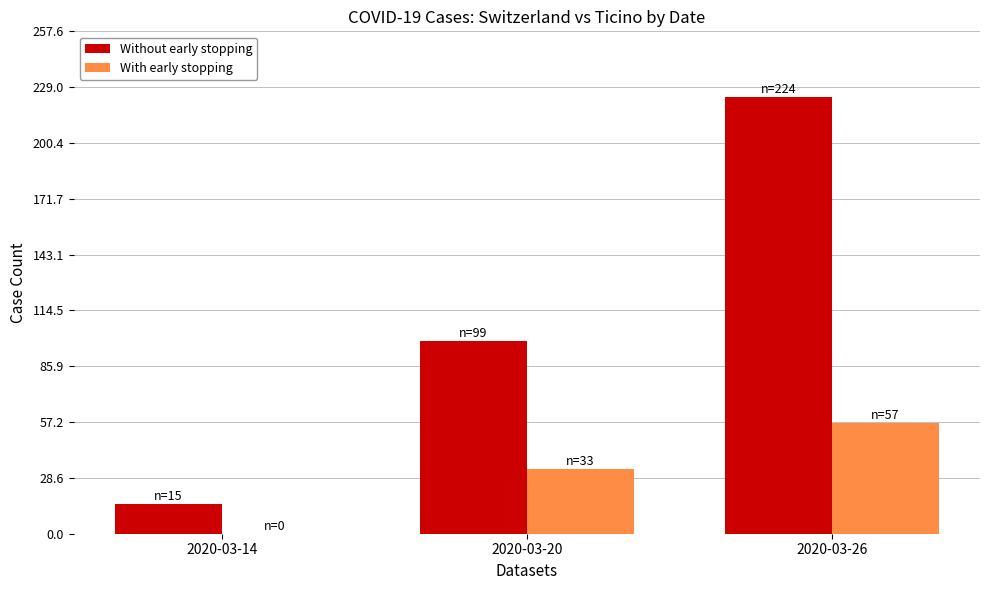

What is the difference between the Without early stopping values at 2020-03-14 and 2020-03-26?

209